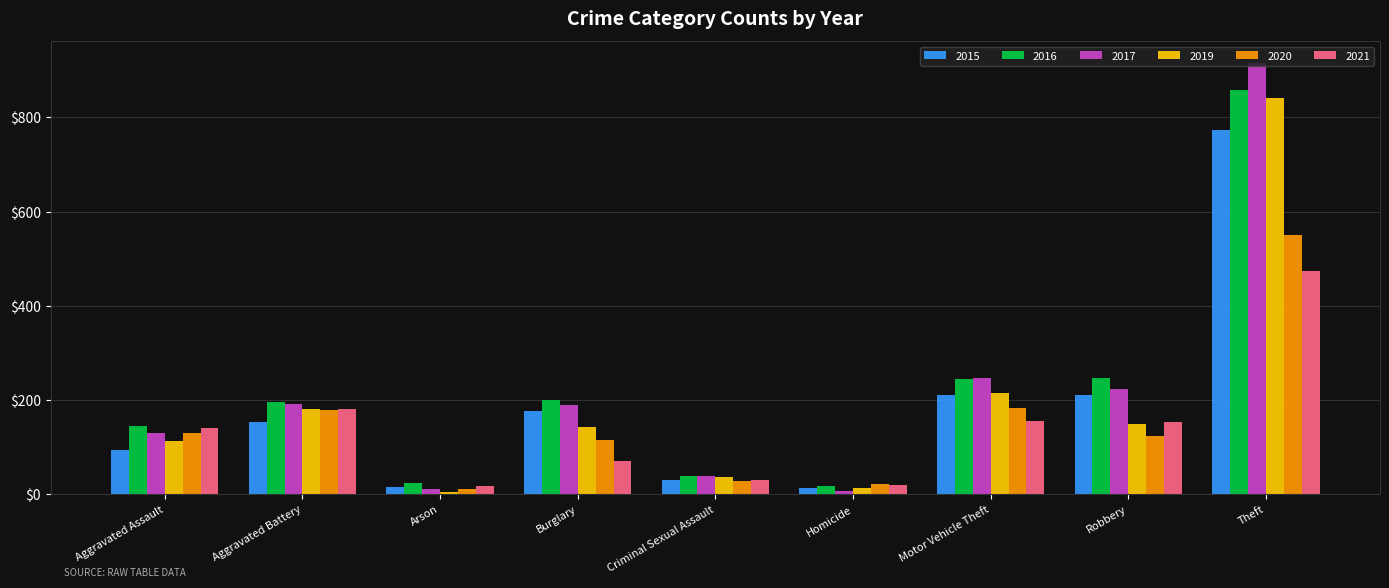

How many categories are shown in the chart?

9